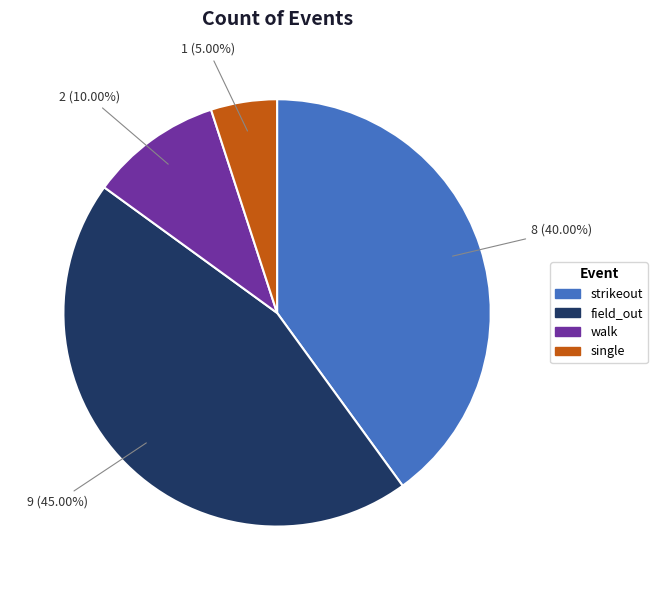

Which category has the biggest portion of the pie?

field_out